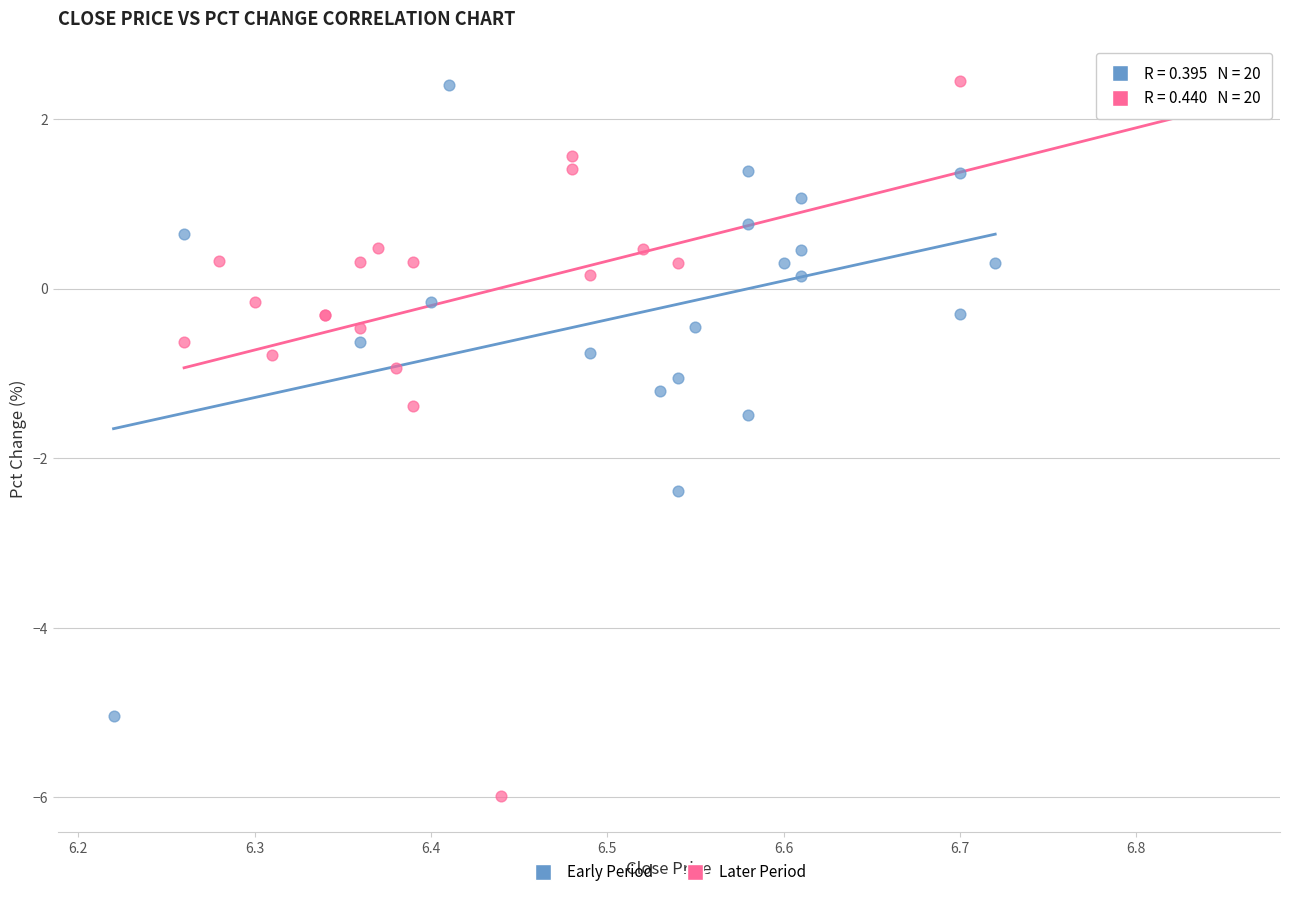

Which series has the widest spread of Y values?

Later Period